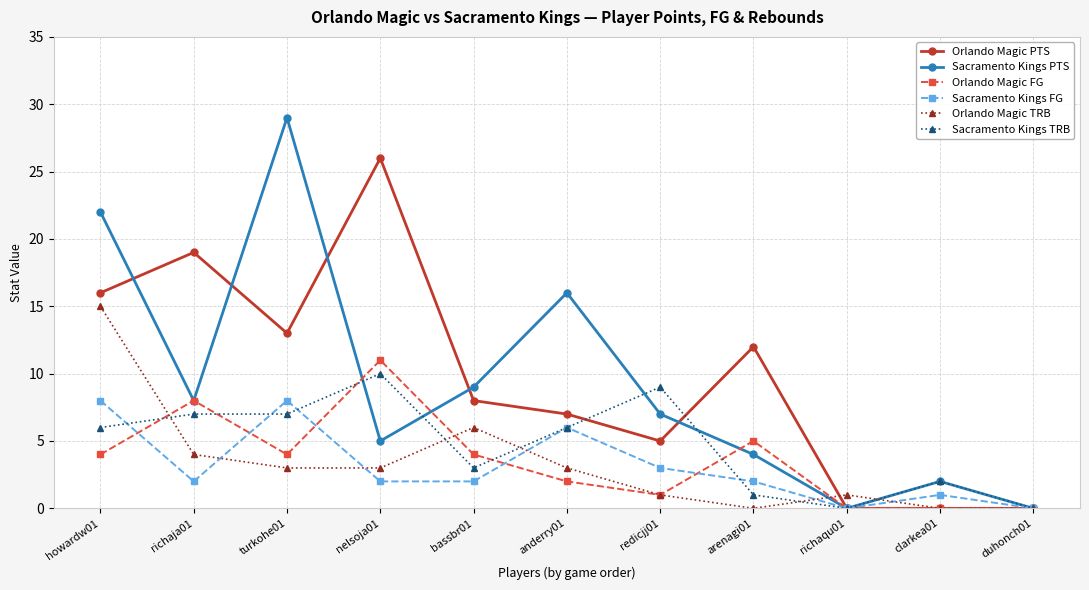

True or false: Sacramento Kings TRB has more than 2 interior local peaks.

True